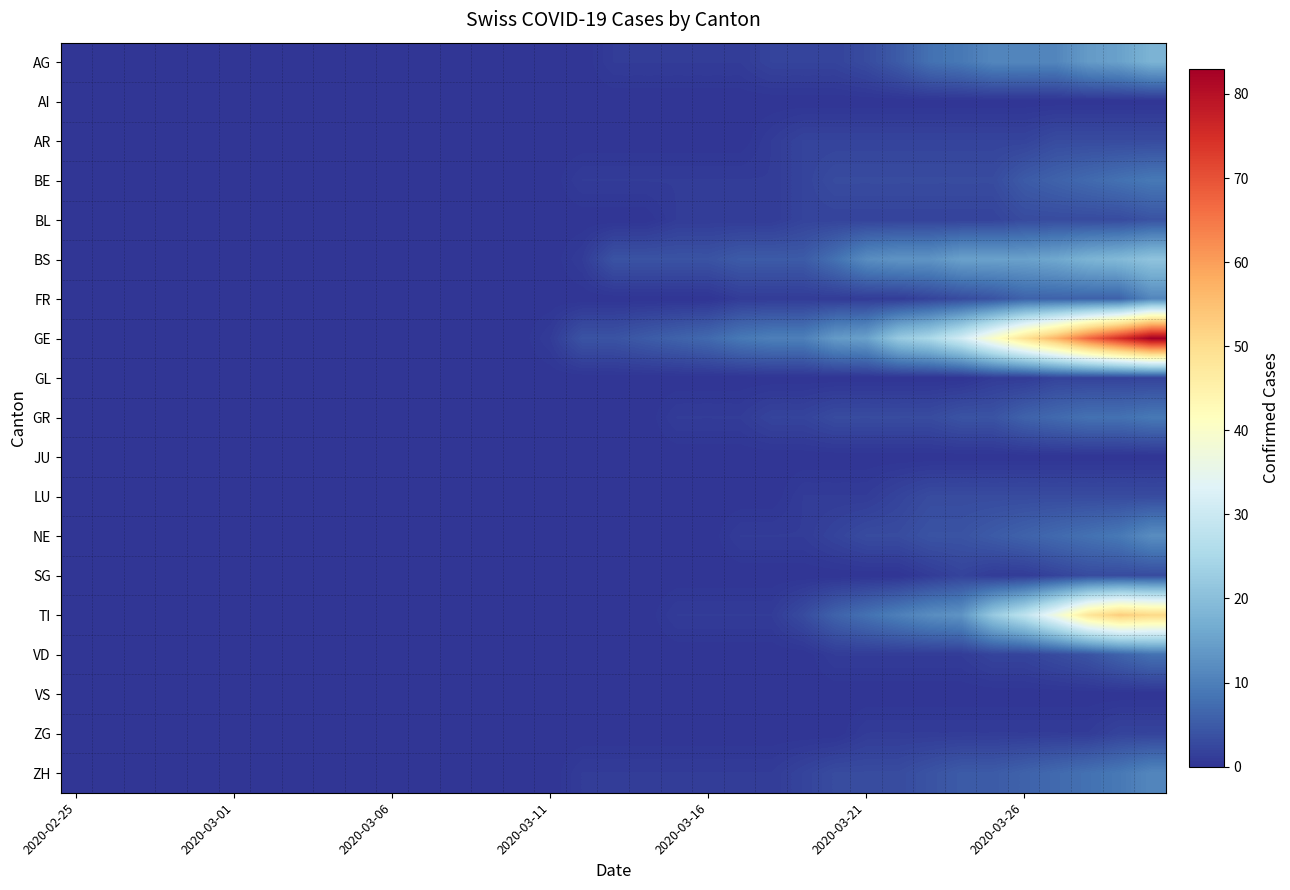

What is the maximum value shown in the chart?

83